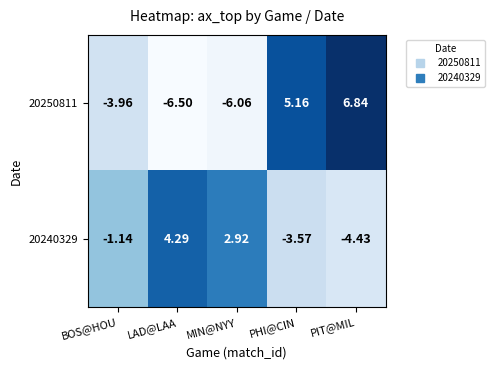

At which label does 20240329 reach its peak?

LAD@LAA